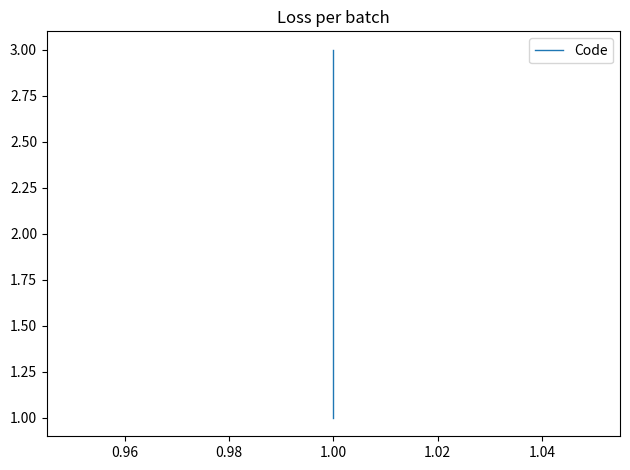

What is the value of the 2nd point from the left?

2